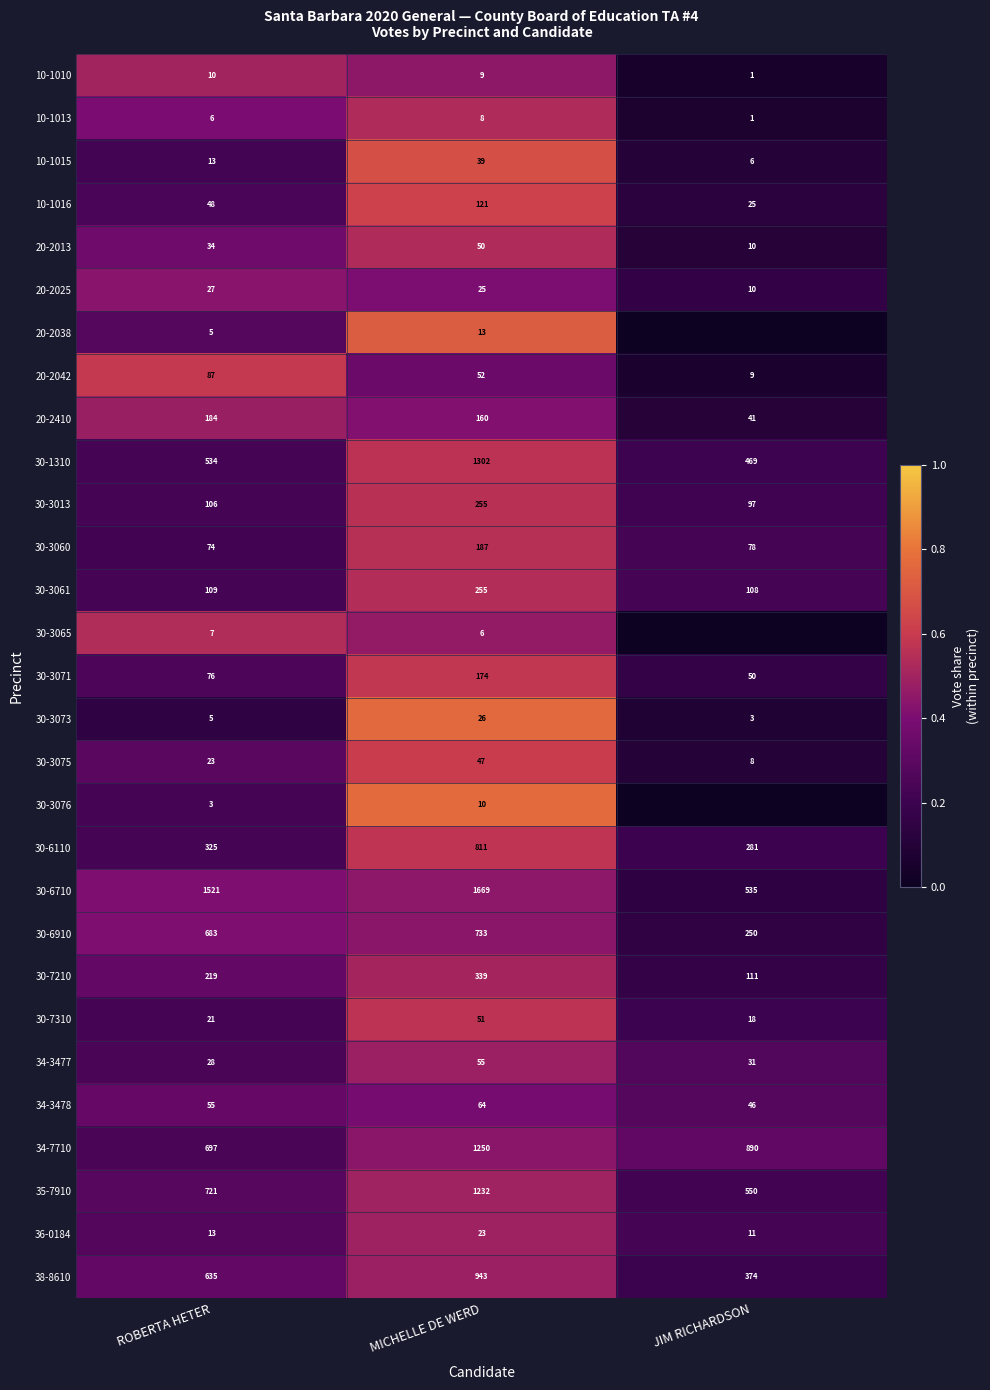

How many distinct data groups are displayed?

29